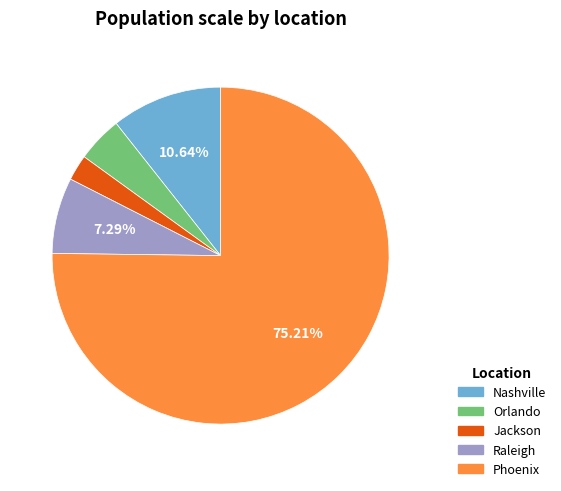

Do Jackson and Nashville together represent more than half of the pie?

No